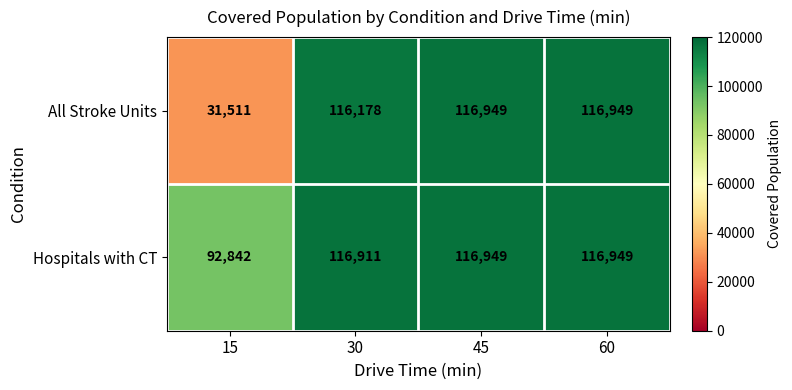

Rank the series at 30 from lowest to highest value.

All Stroke Units, Hospitals with CT